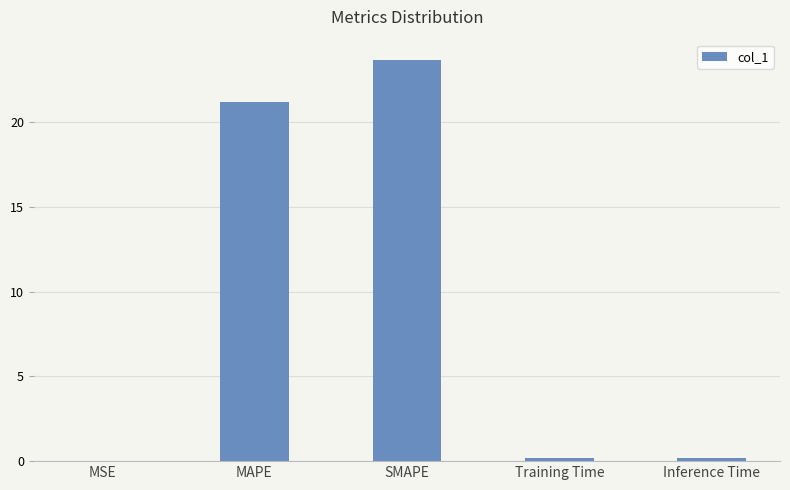

True or false: the data shows 21.2 at MAPE.

True